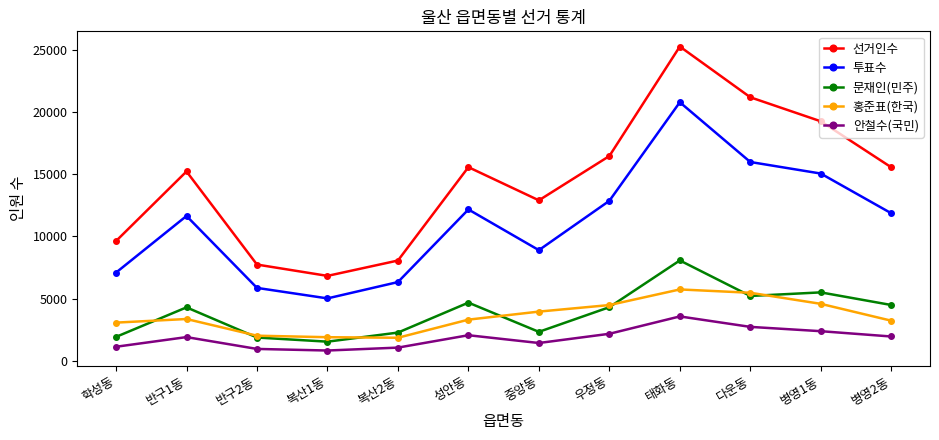

True or false: 투표수 and 선거인수 intersect in this chart.

False